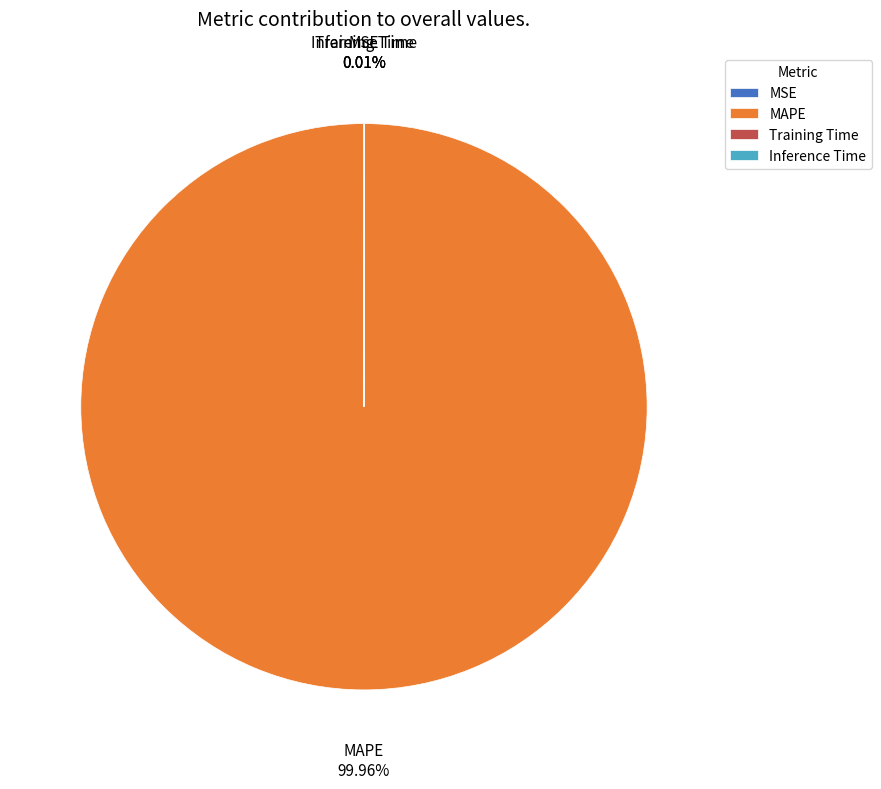

Which category has the biggest portion of the pie?

MAPE